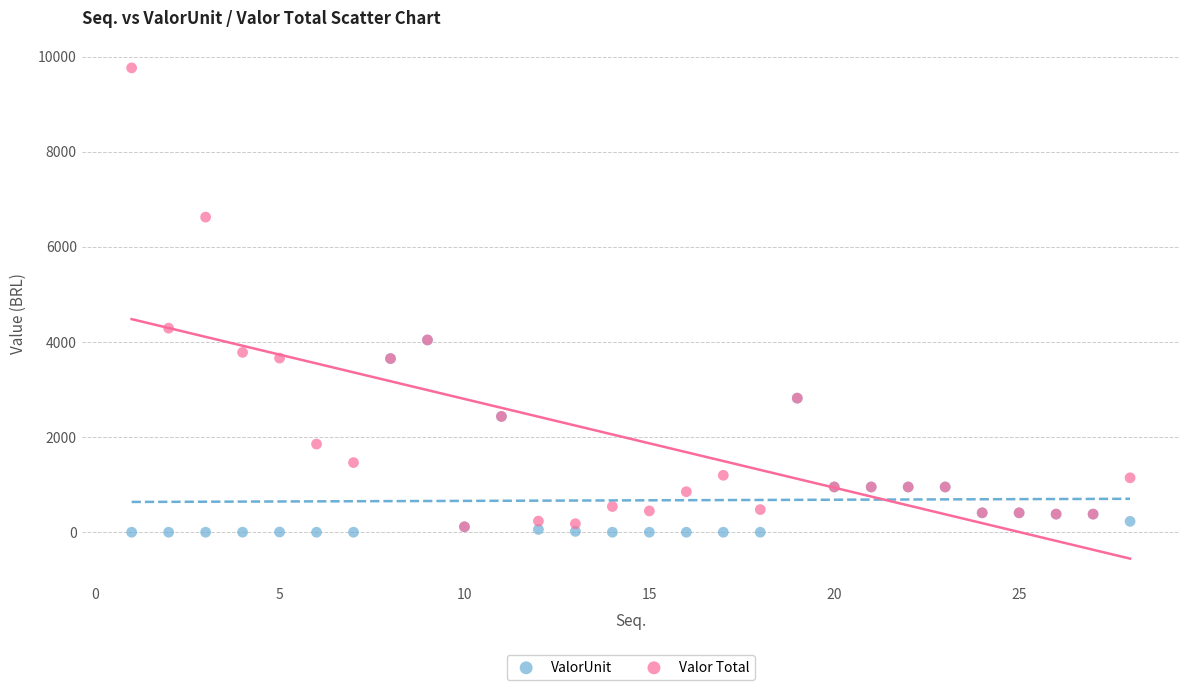

What are all the series names shown in the legend?

ValorUnit, Valor Total